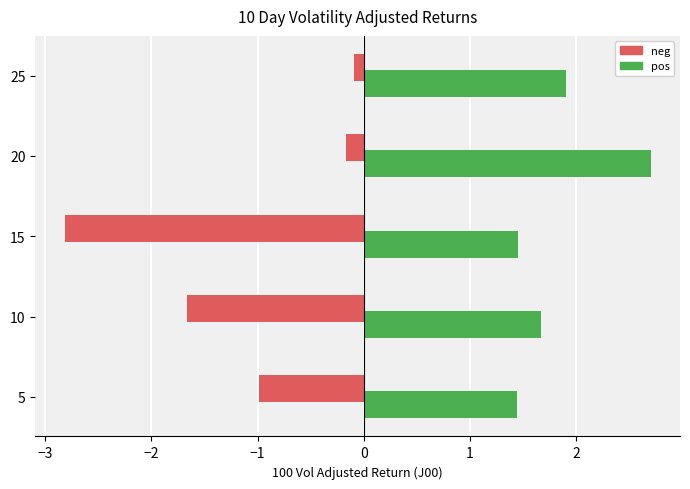

True or false: pos has a value of 2.1 at 5.

False